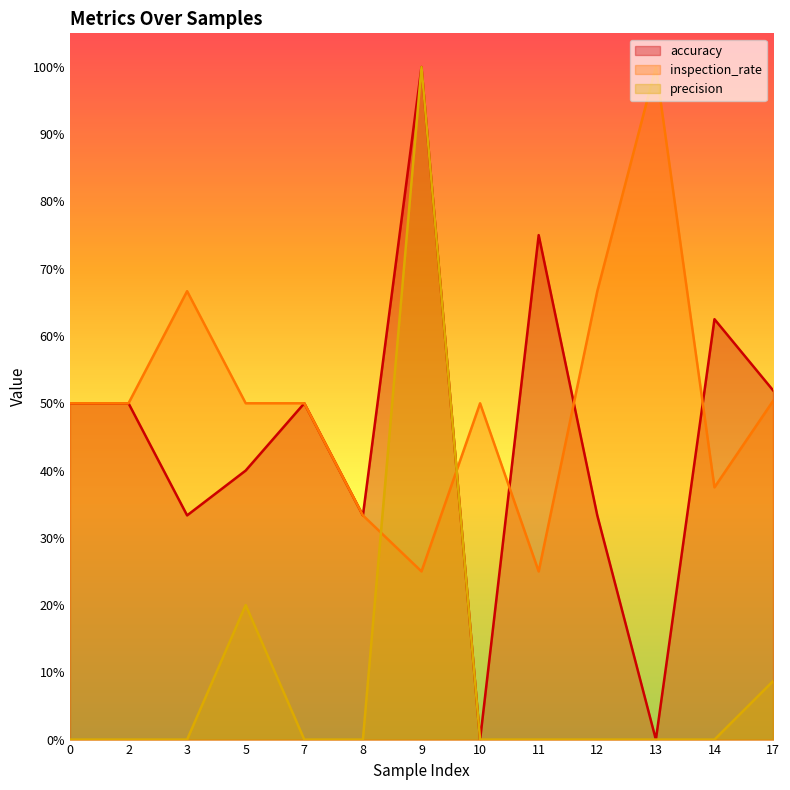

How many positive values does the precision series have?

3